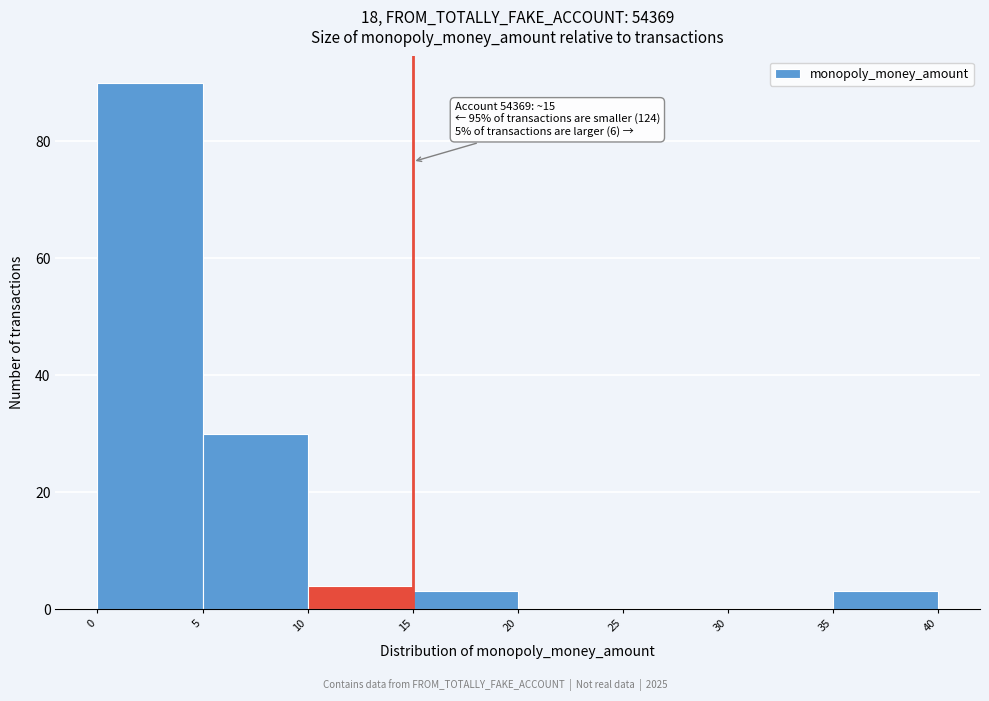

Which range on the x-axis has the tallest bar?

0 to 5